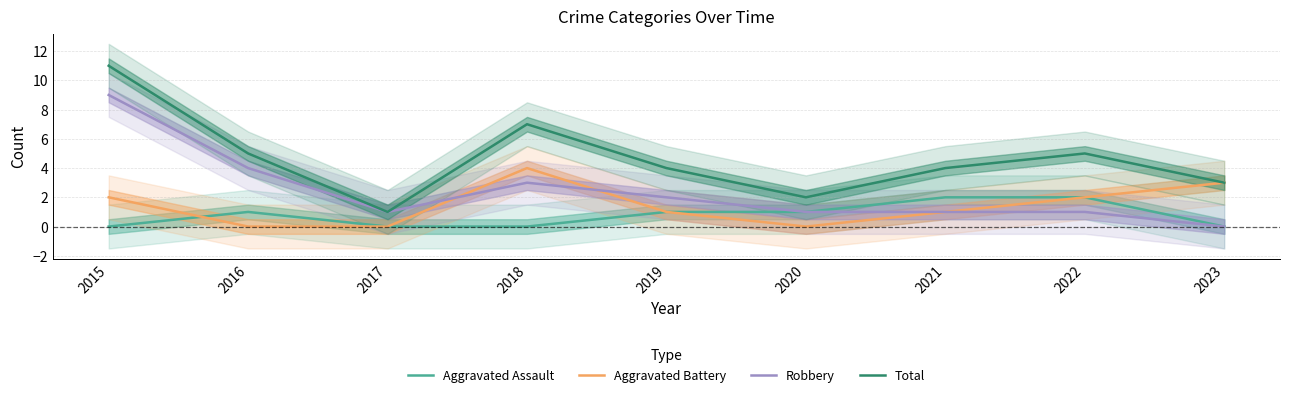

In Robbery, how many points are higher than both neighbors (excluding endpoints)?

1